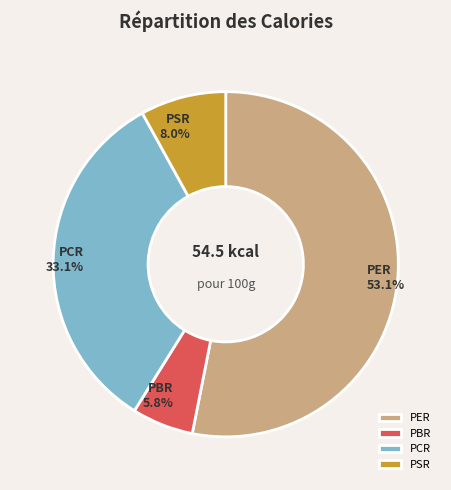

To the nearest percent, what is the average slice percentage?

25%